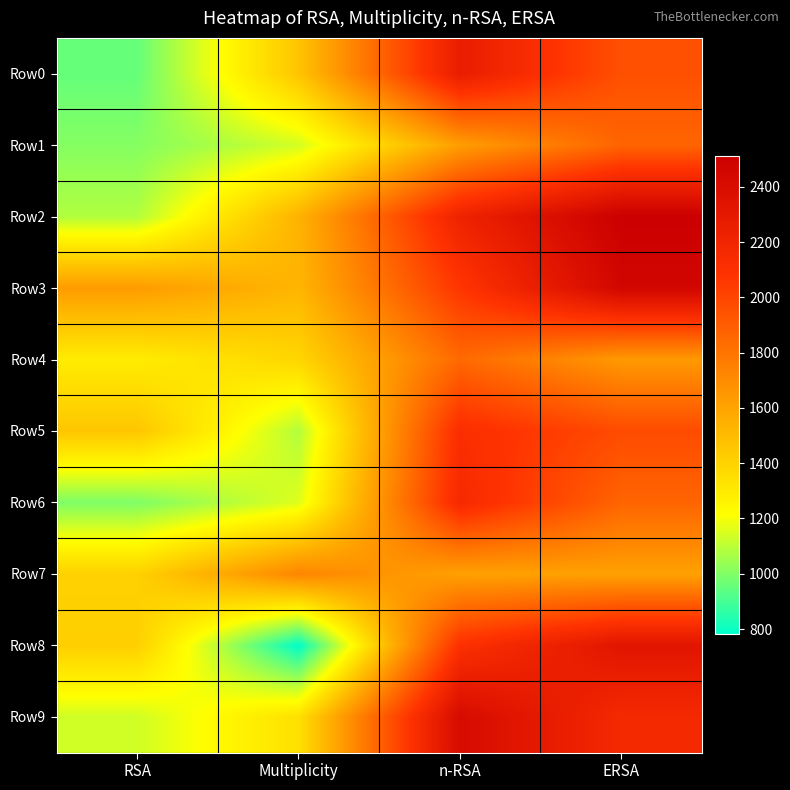

At n-RSA, list the series in order from smallest to largest.

Row7, Row1, Row4, Row3, Row8, Row5, Row6, Row2, Row0, Row9